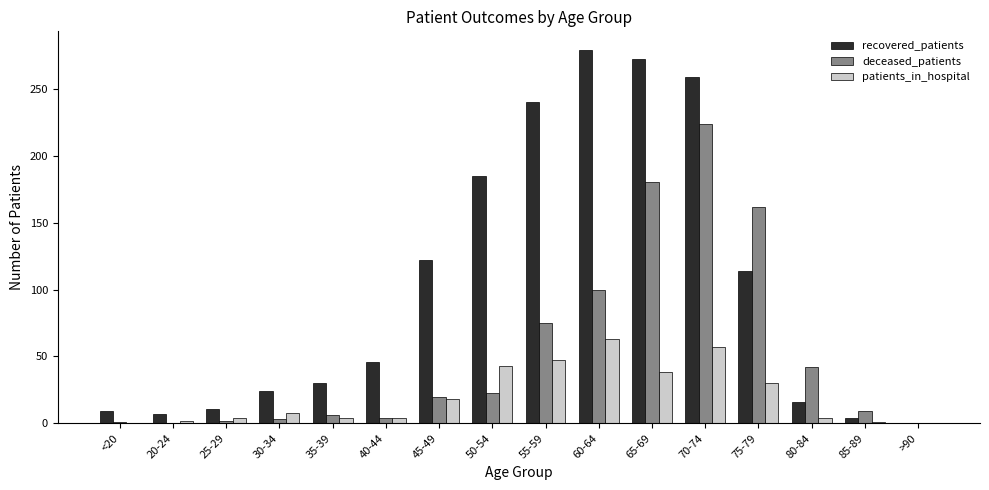

At which category is the sum across all series the highest?

70-74